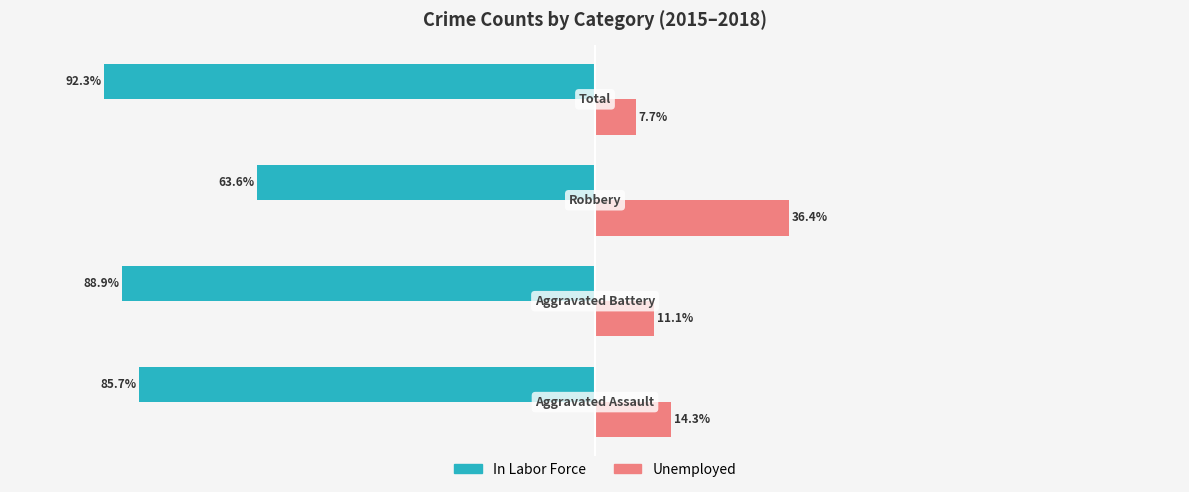

Rank the series by their average value, from lowest to highest.

In Labor Force, Unemployed